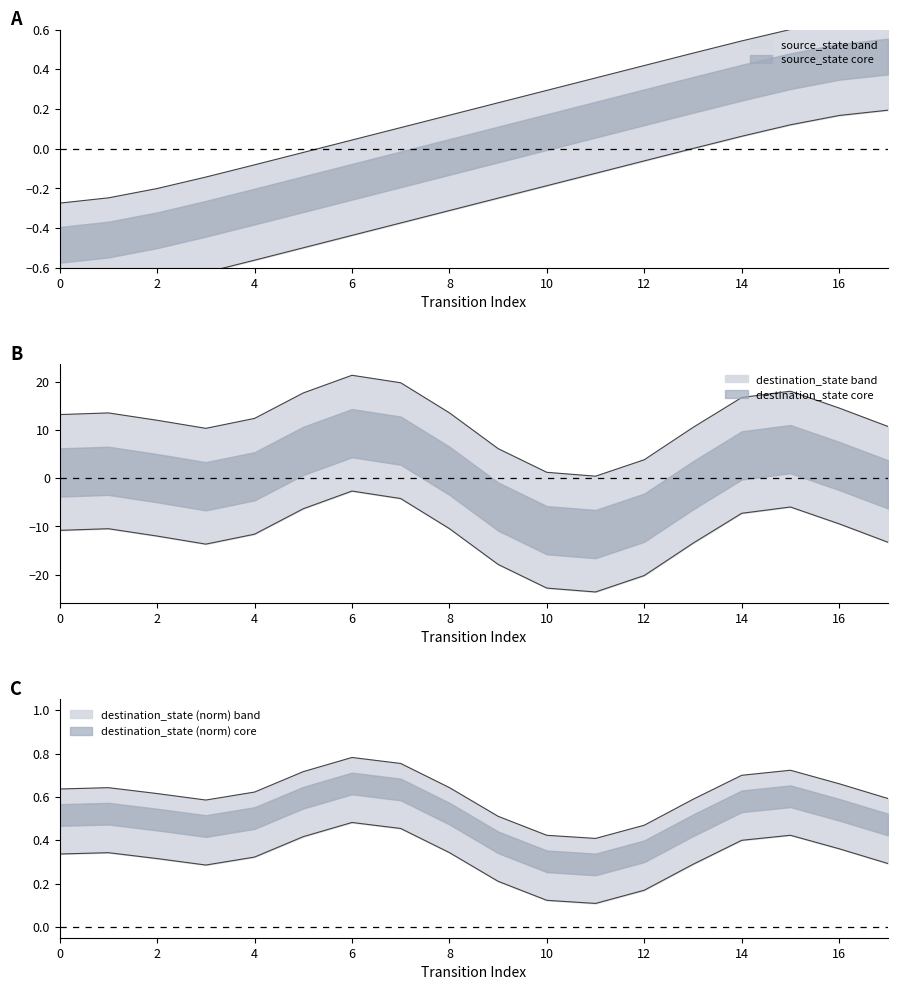

How many categories are shown in the chart?

18